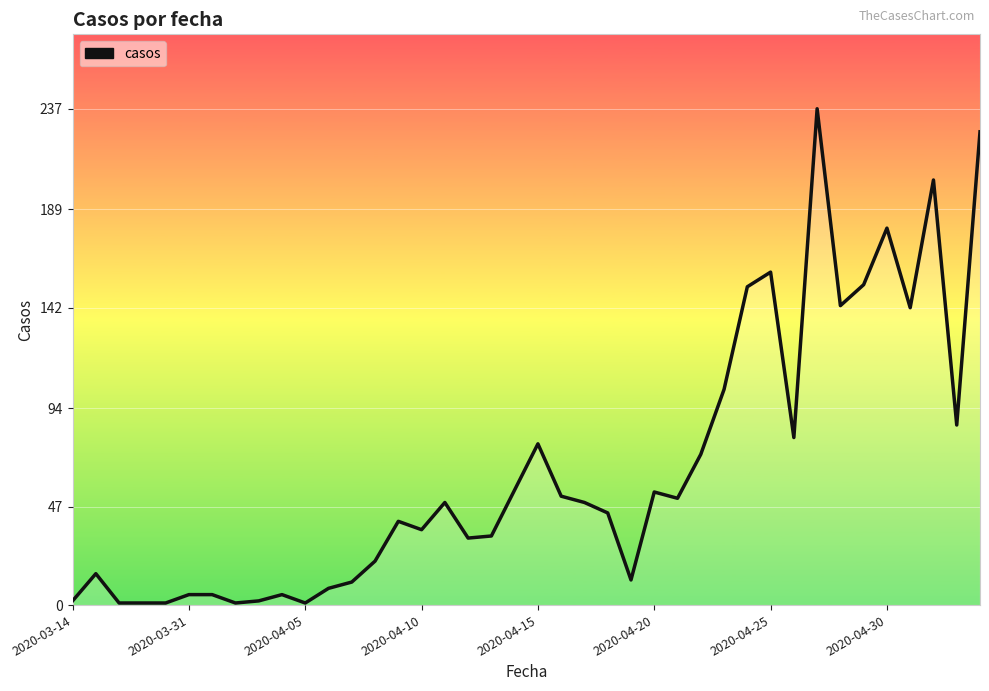

What is the difference between the maximum and minimum values?

236